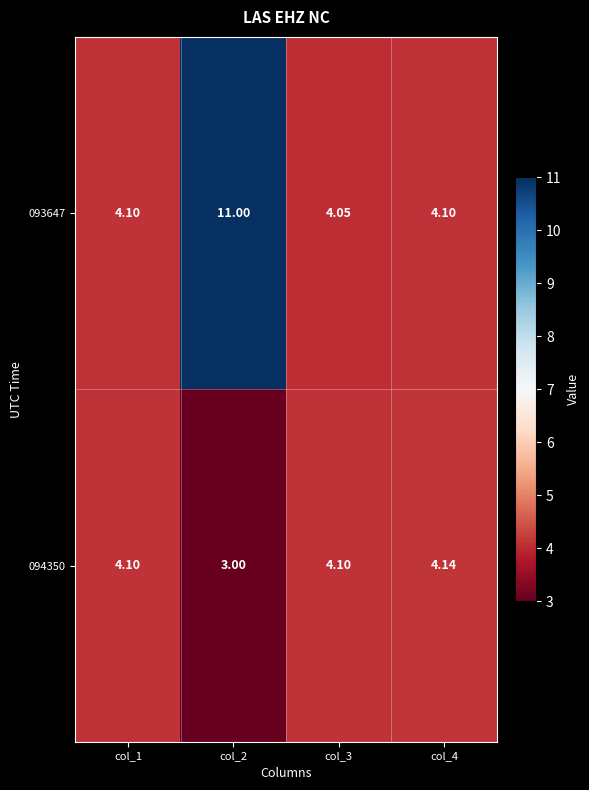

Which series changed the most between col_1 and col_4?

094350